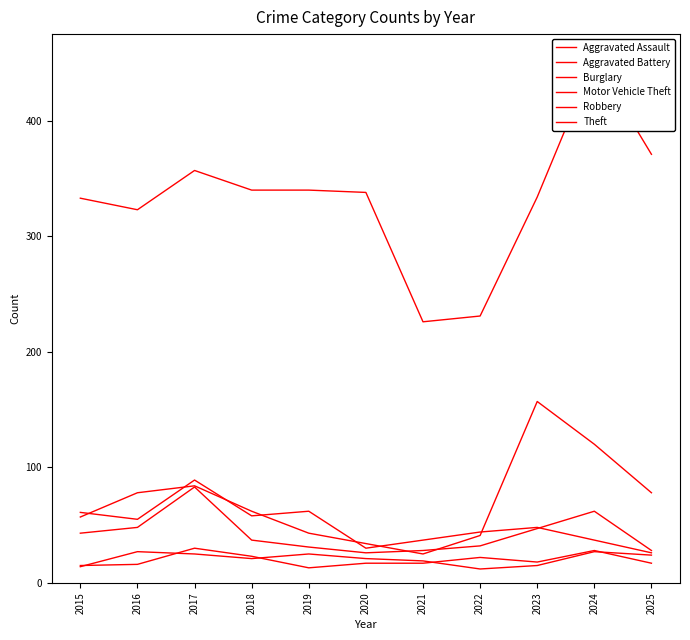

True or false: Aggravated Battery and Burglary cross at least once.

False